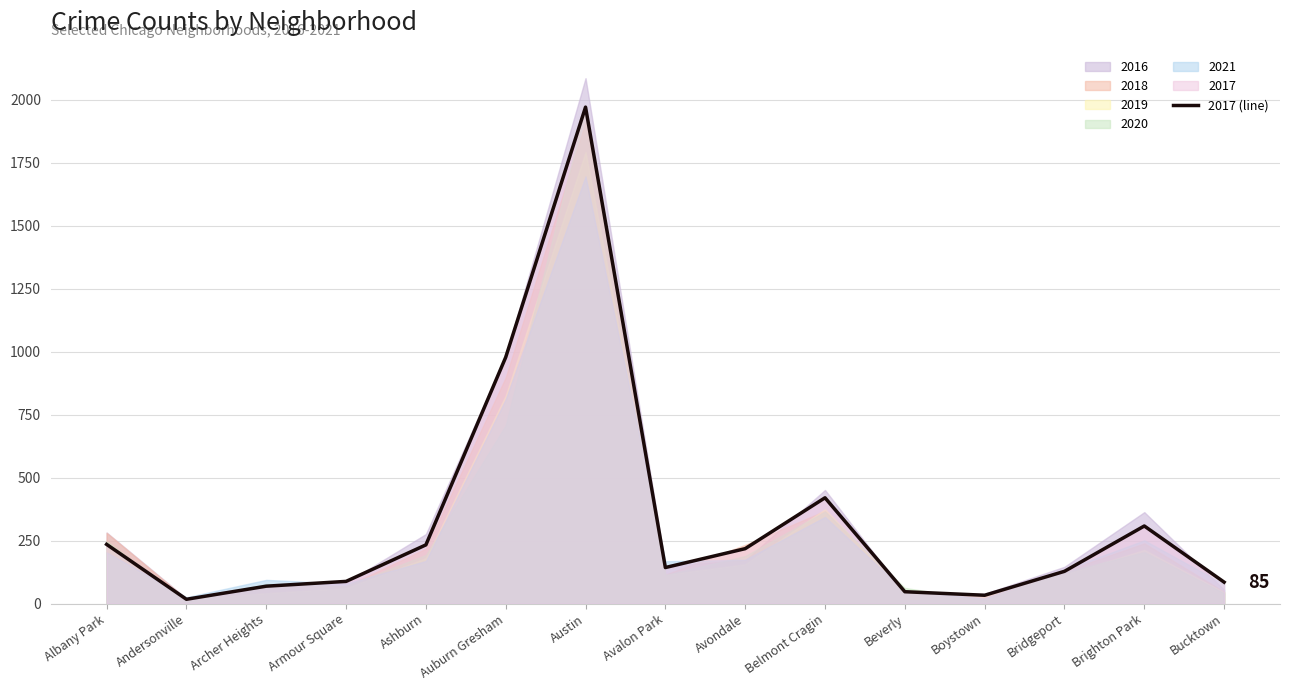

What position from the right is Armour Square?

12